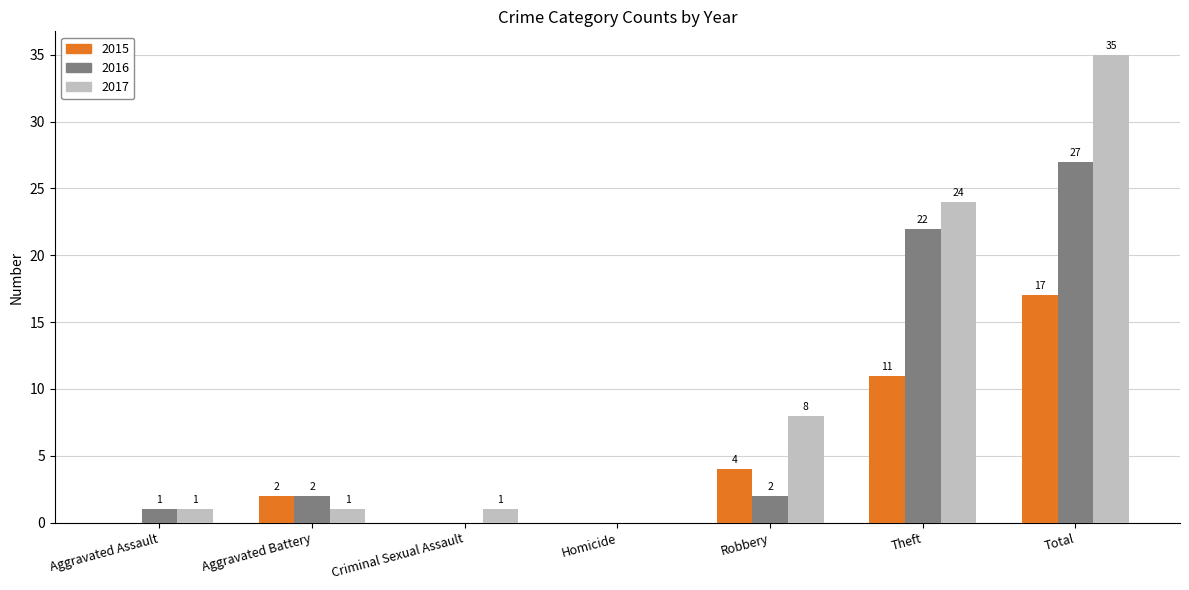

Count the number of data series in this chart.

3